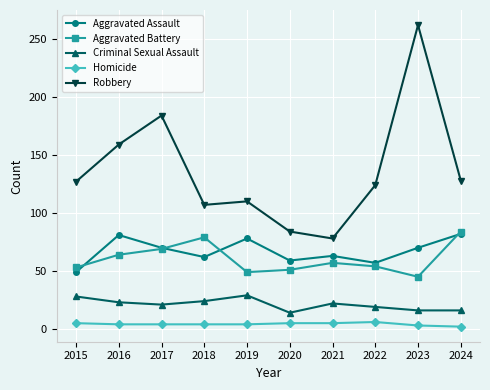

The Aggravated Assault series shows 91 at 2020. True or false?

False